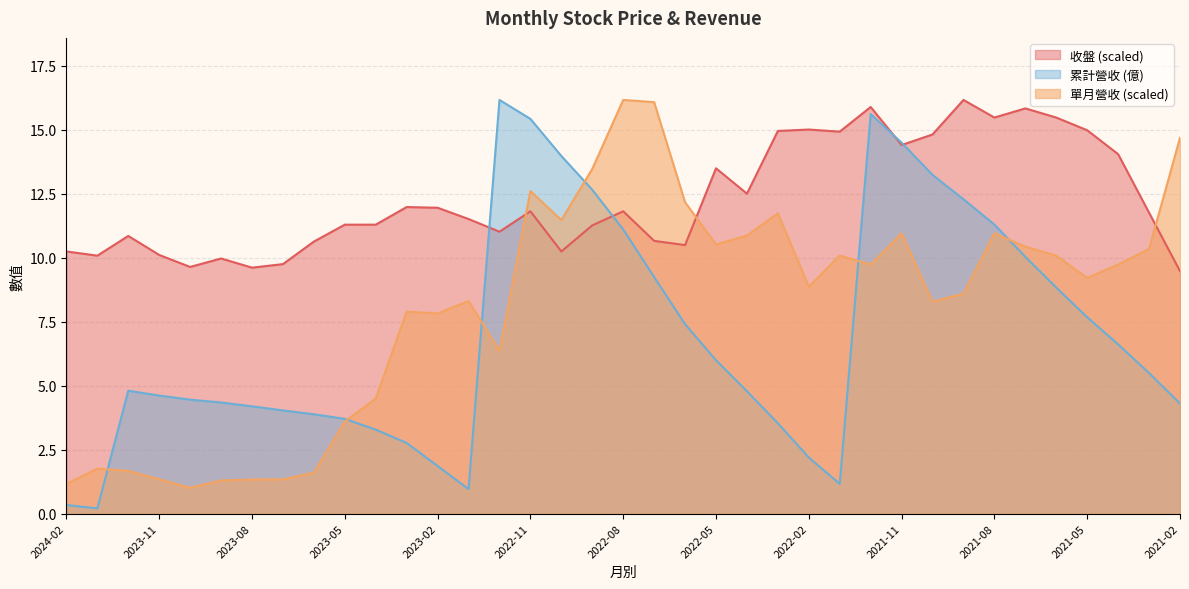

The 單月營收 series shows 8.9 at 2022-02. True or false?

True